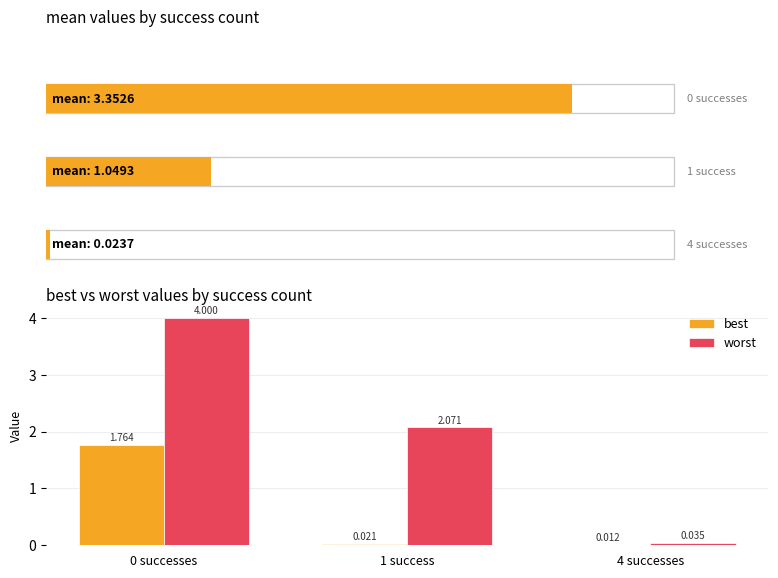

The worst series shows 4.0 at 0 successes. True or false?

True